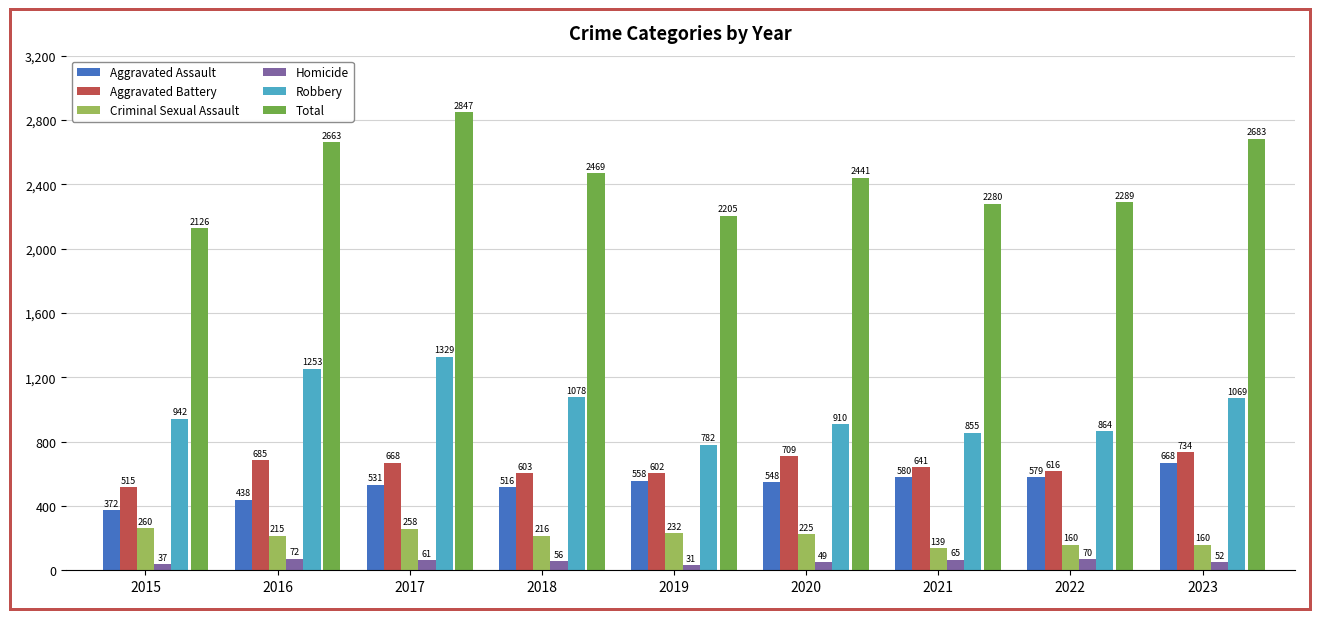

Does the chart contain stacked bars?

No